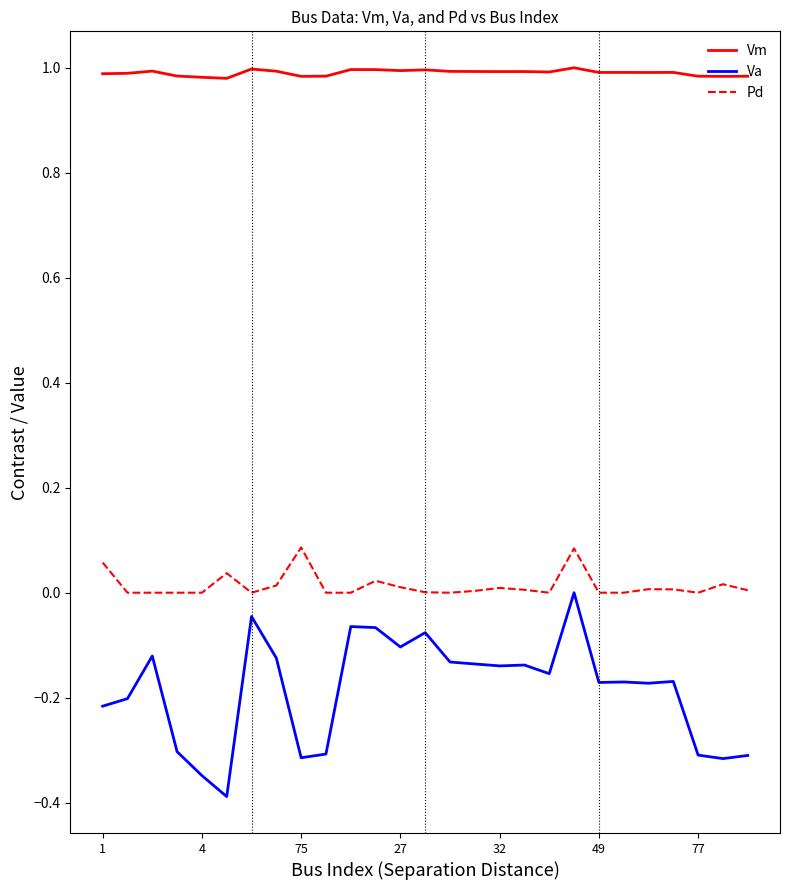

Is this an area chart (filled region under the line)?

No